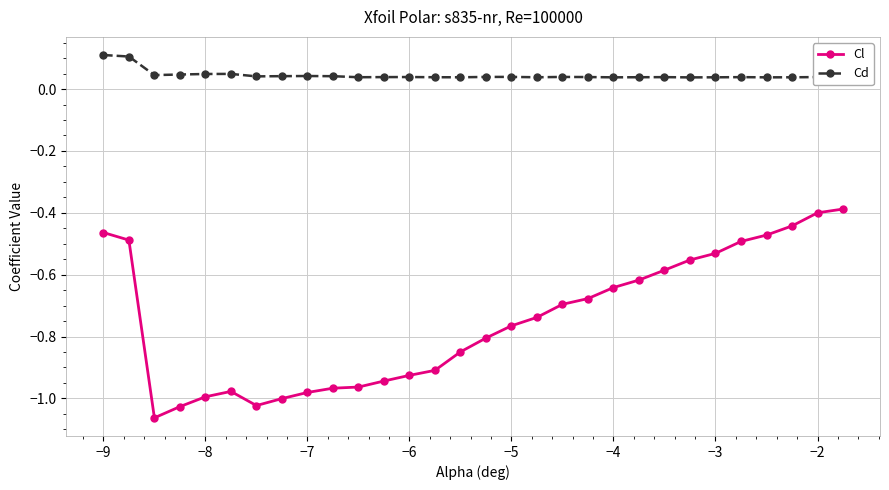

True or false: Cd has more than 0 points higher than both neighbors.

True